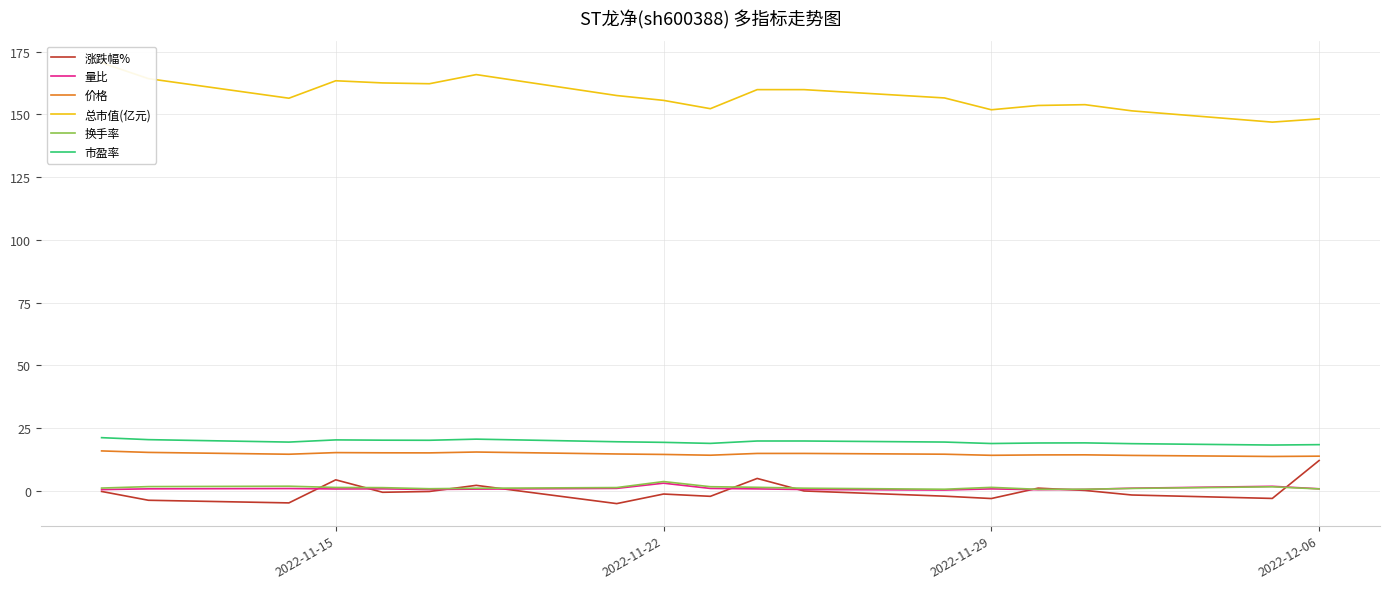

What is the minimum value for 市盈率?

18.3